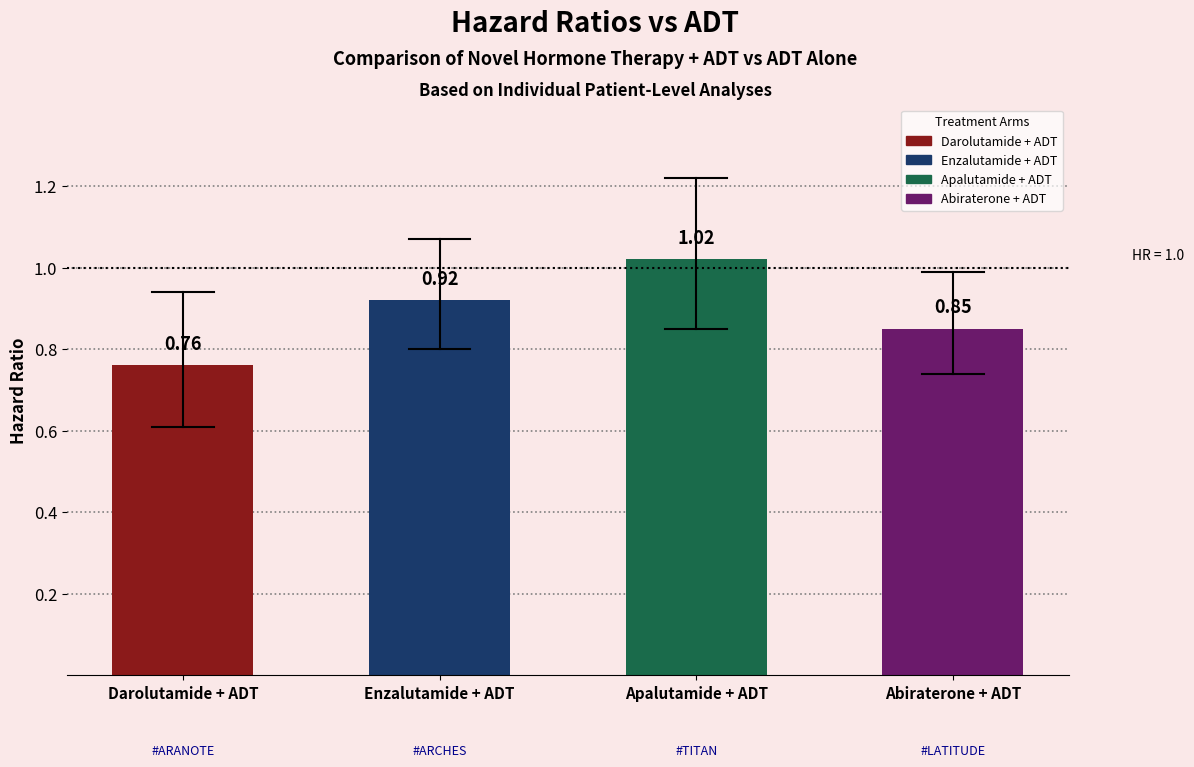

Rank the categories by value from highest to lowest.

Apalutamide + ADT, Enzalutamide + ADT, Abiraterone + ADT, Darolutamide + ADT